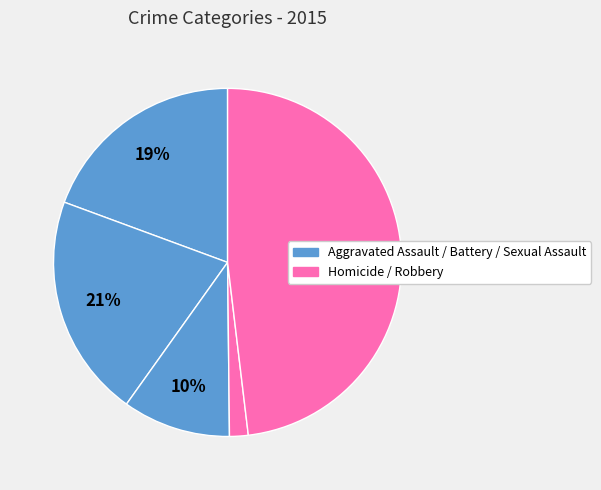

Count the number of slices in the pie.

5